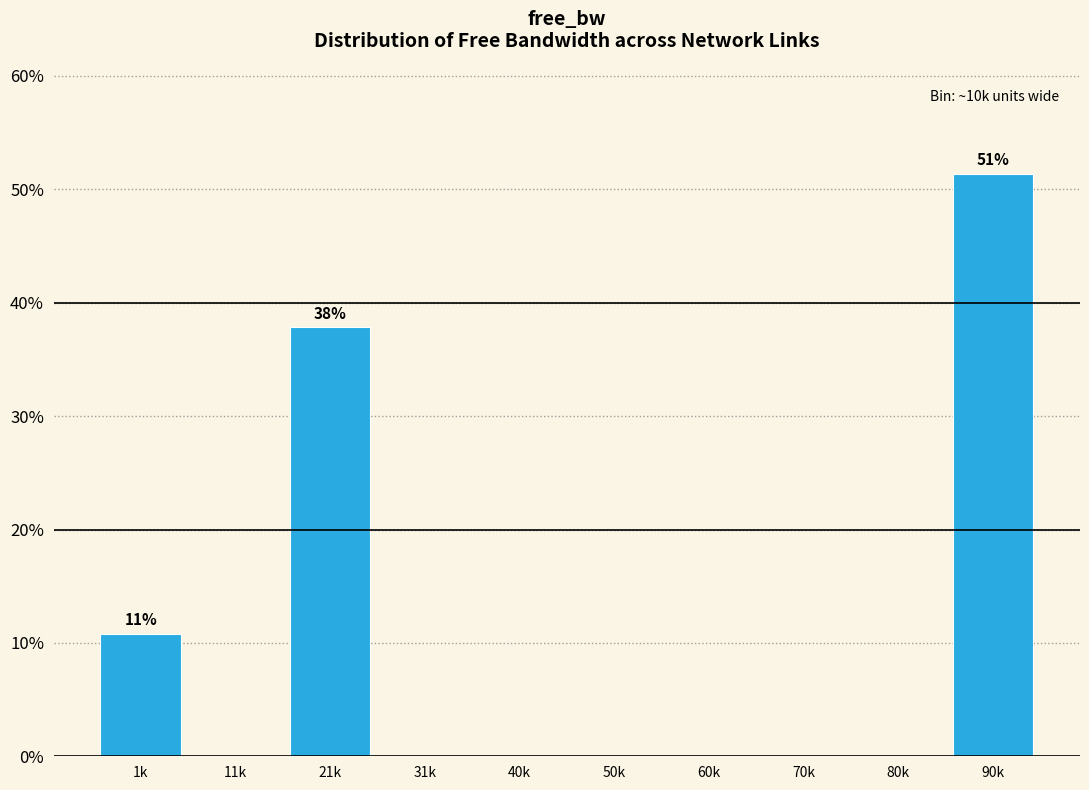

Reading right to left, list all the values displayed in this chart.

90k=51.4	80k=0.0	70k=0.0	60k=0.0	50k=0.0	40k=0.0	31k=0.0	21k=37.8	11k=0.0	1k=10.8